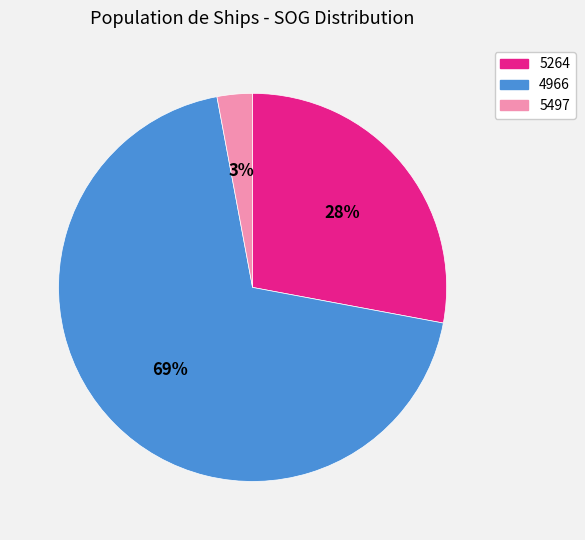

What percentage is the 4966 slice, to the nearest percent?

69%